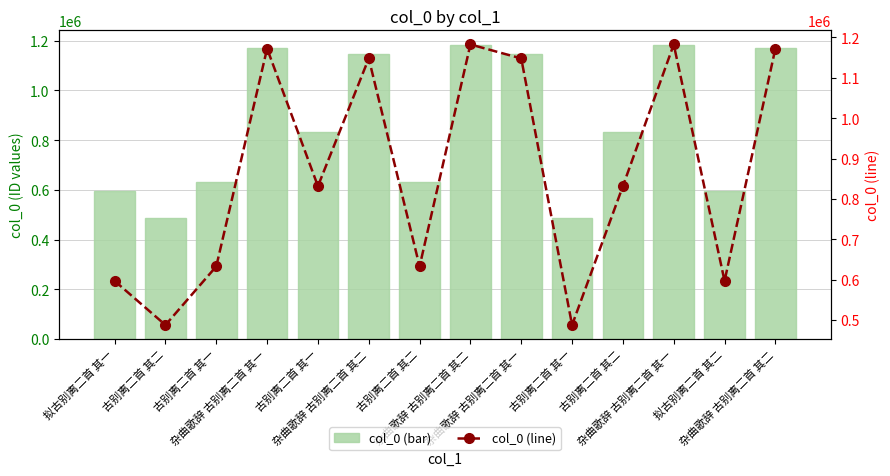

The col_0 (line) series shows 1379840 at 古别离二首 其二. True or false?

False